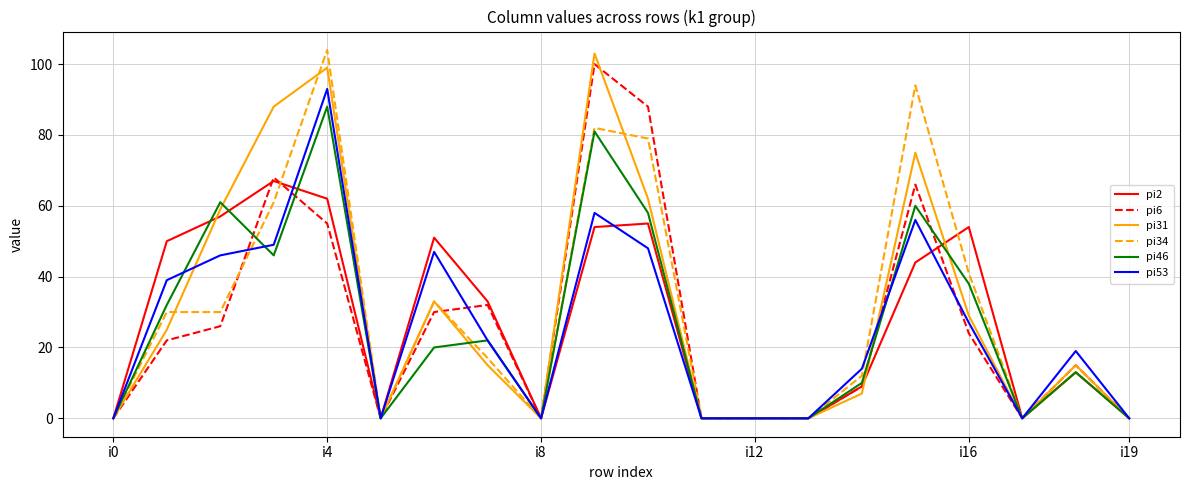

What are all the series names shown in the legend?

pi2, pi6, pi31, pi34, pi46, pi53